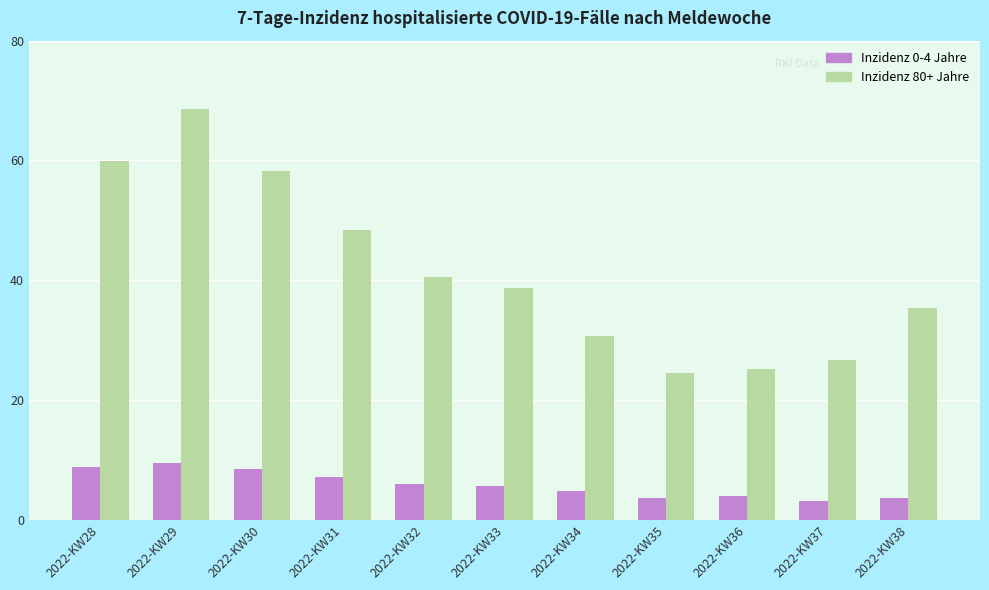

Count the number of categories in the chart.

11